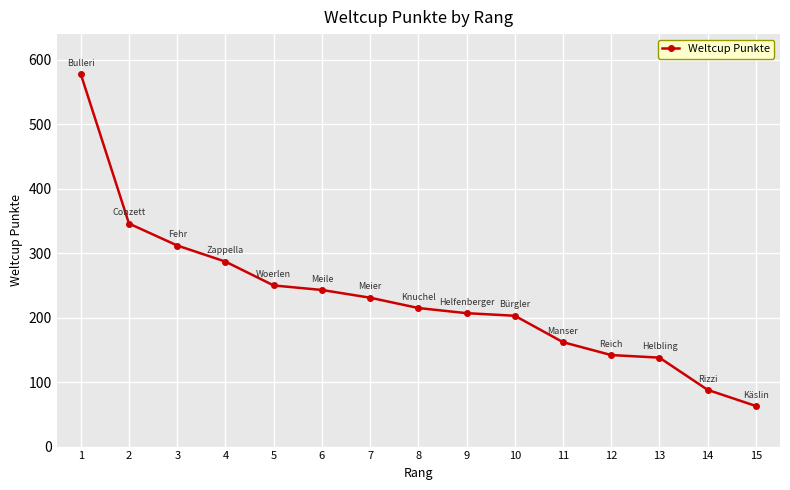

What is the difference between the maximum and minimum values?

515